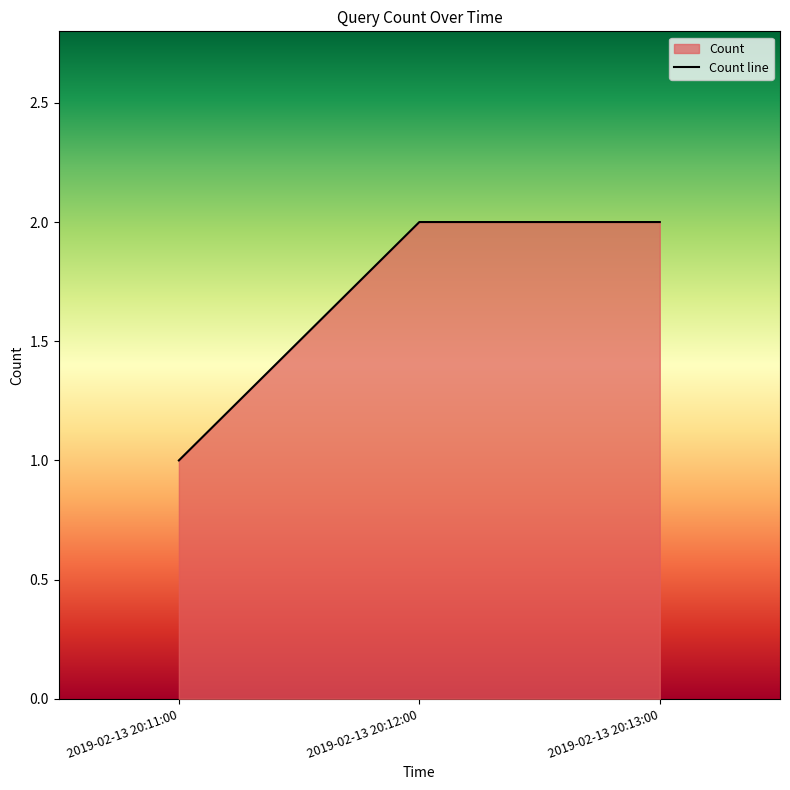

What is the greatest value displayed?

2